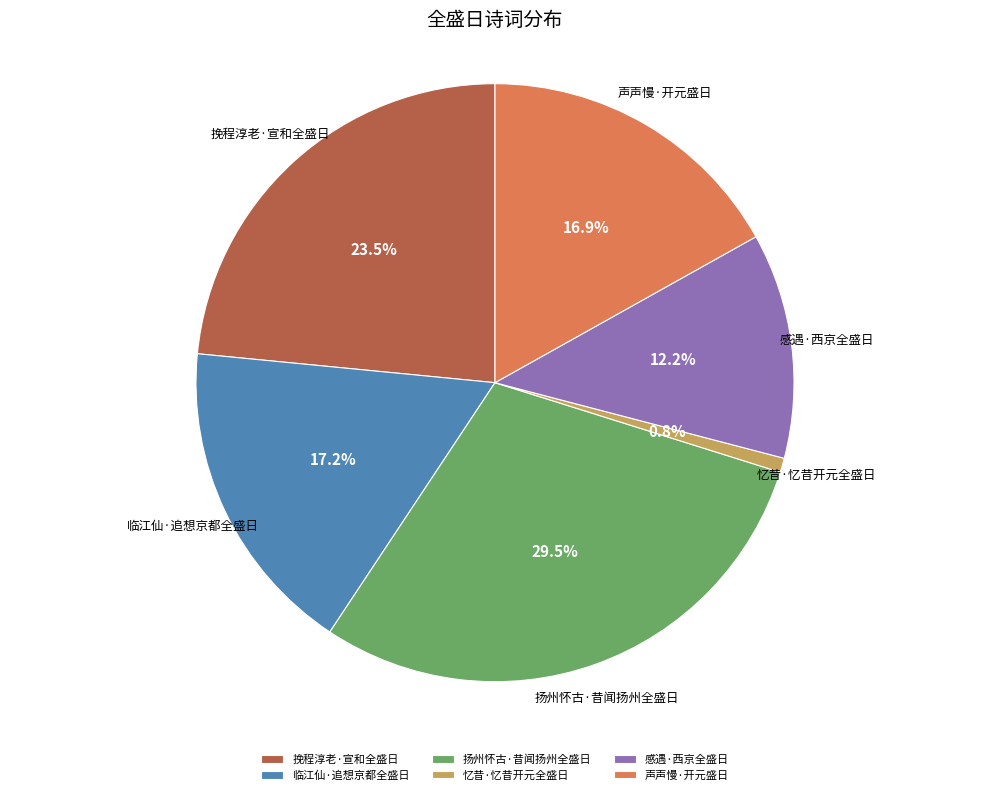

Does 忆昔·忆昔开元全盛日 represent more than half of the total?

No